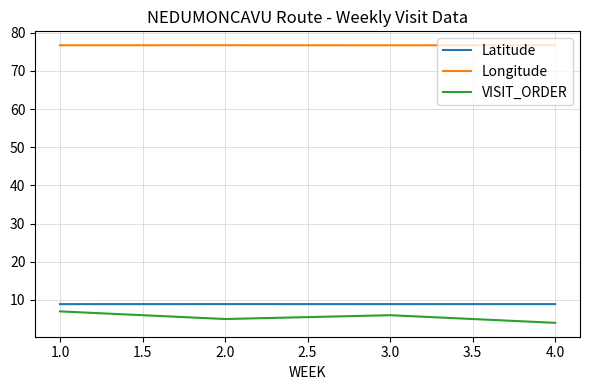

Is this an area chart (filled region under the line)?

No